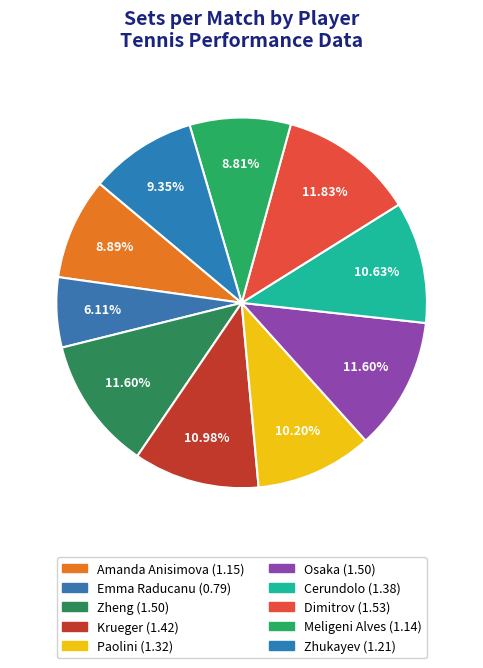

How many slices are in this pie chart?

10